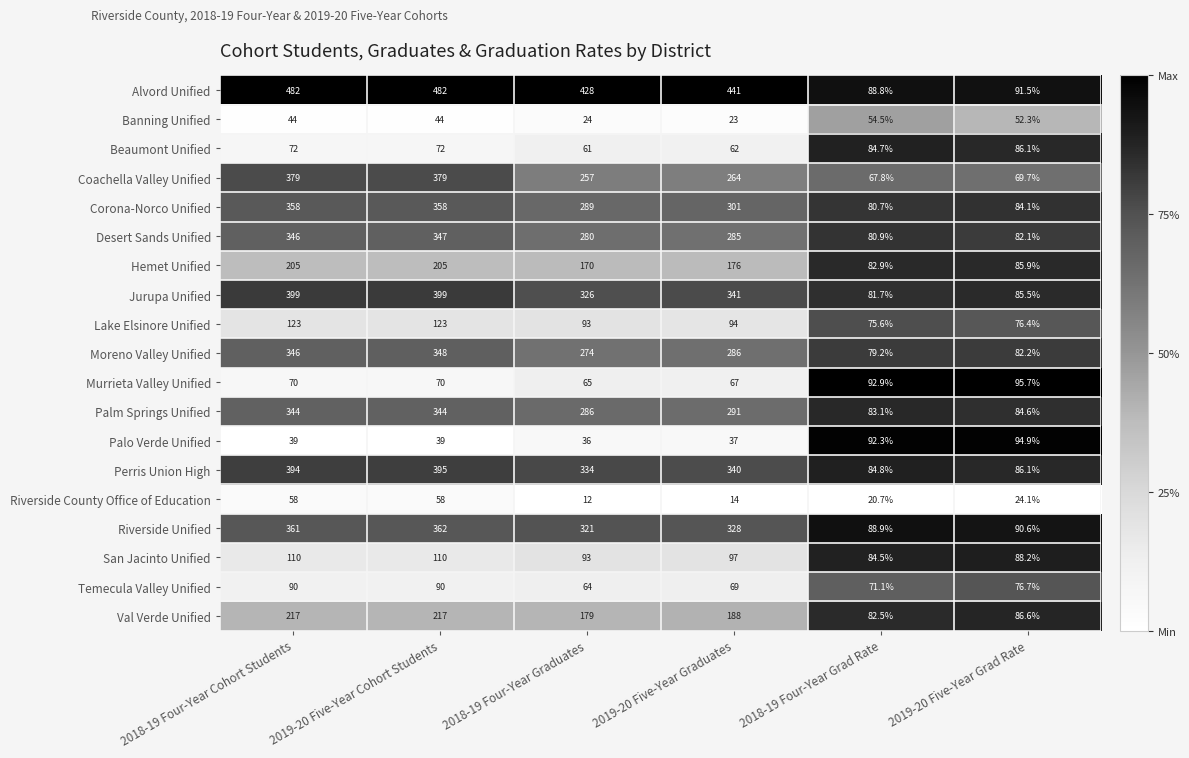

The value of Corona-Norco Unified at 2019-20 Five-Year Grad Rate is 84.1. True or false?

True